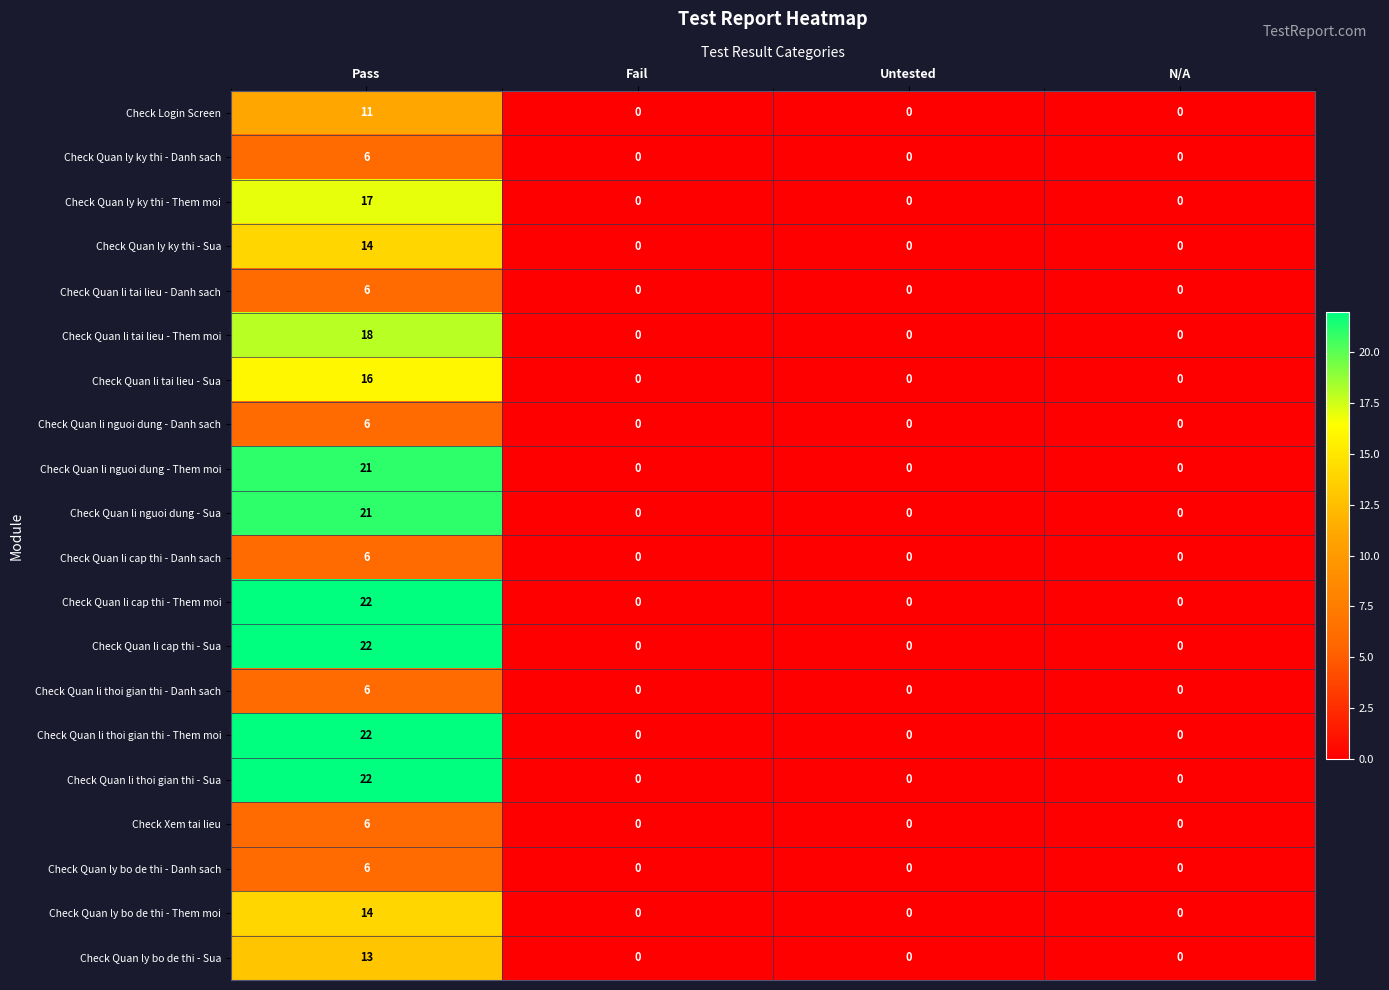

At which category is the sum across all series the highest?

Pass